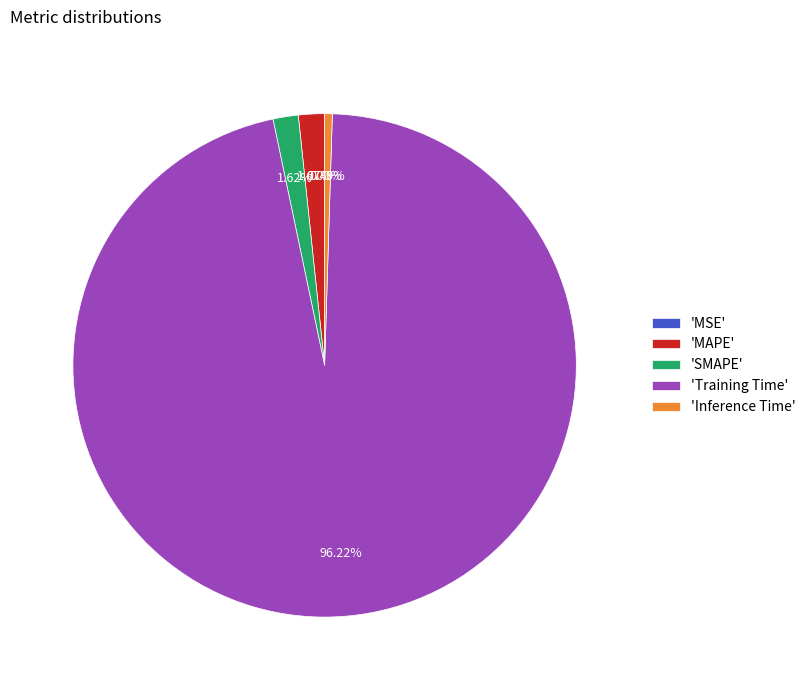

Between 'Training Time' and 'MAPE', which is larger?

'Training Time'